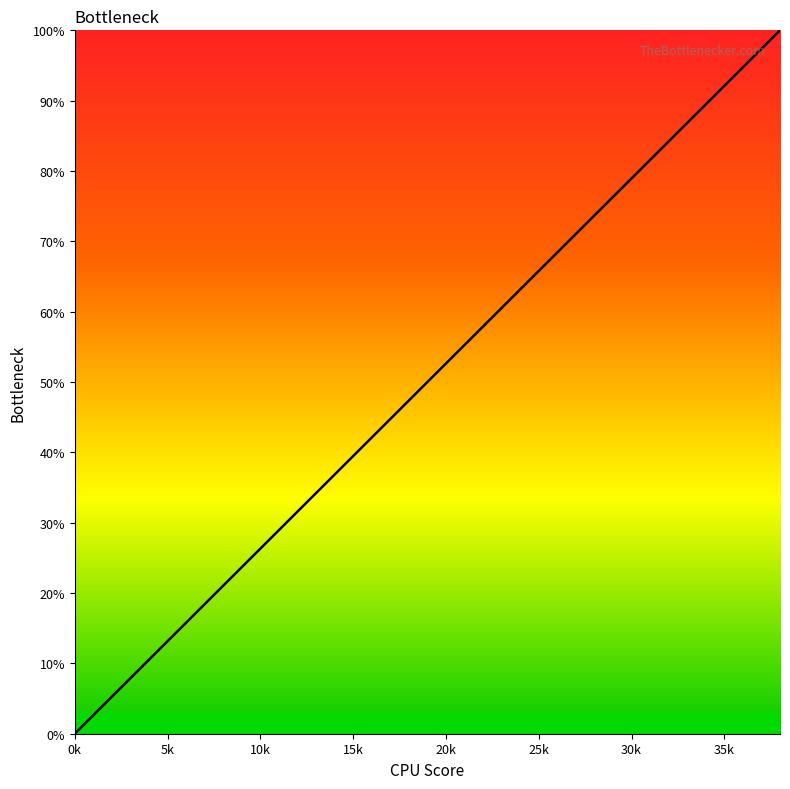

How many values are below 50?

19